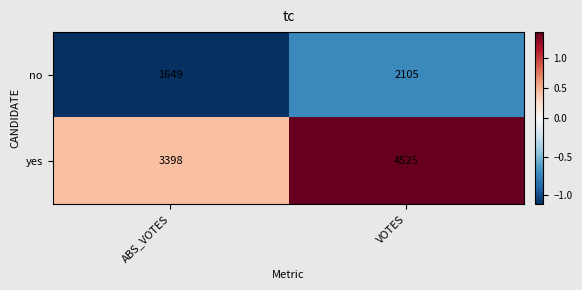

Between ABS_VOTES and VOTES, which series saw the biggest shift?

yes